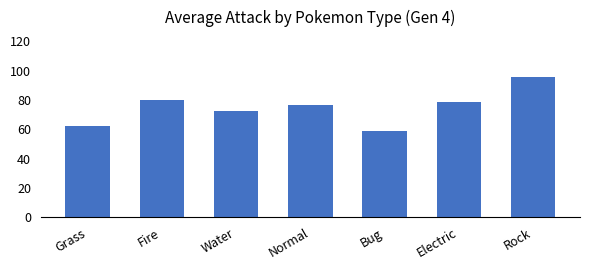

What is the average value?

74.9